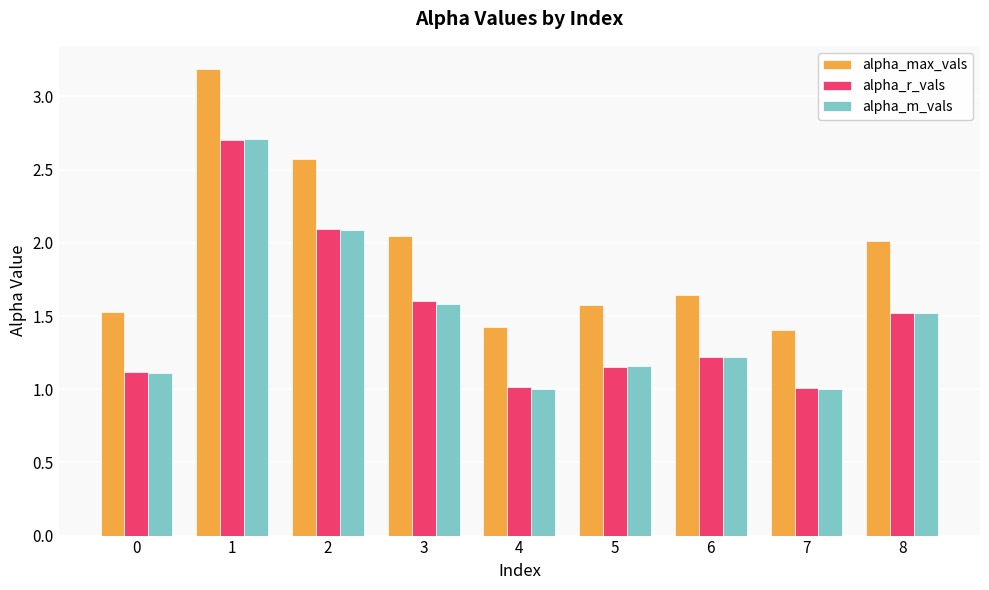

Which series has the widest spread of values?

alpha_max_vals